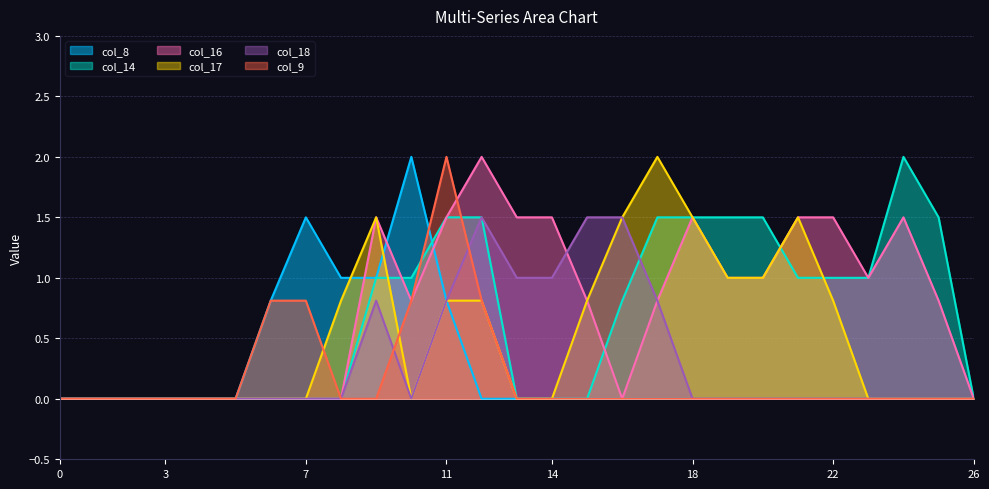

How many interior local peaks does the col_14 series have?

1